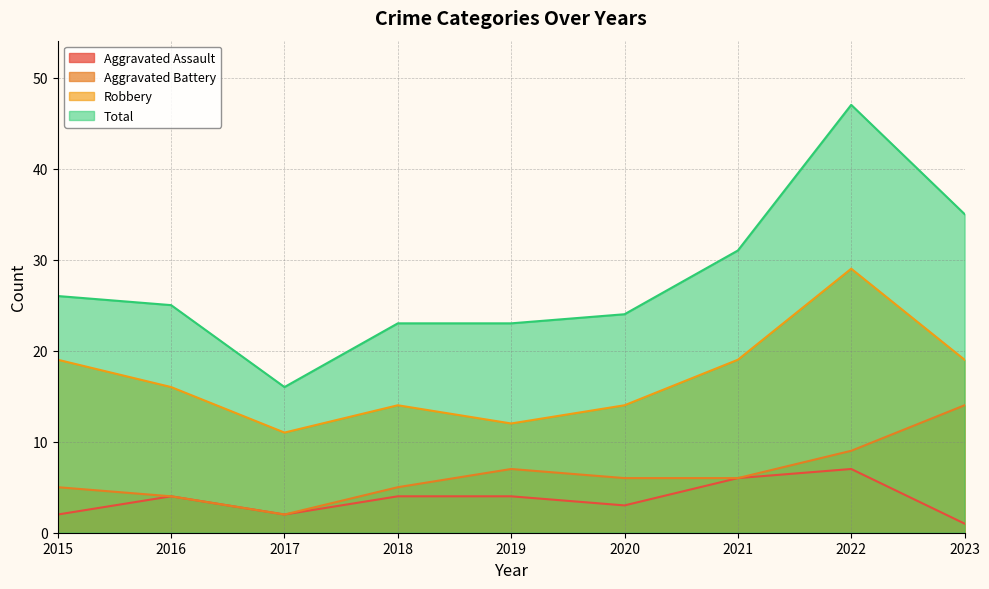

What is the maximum value shown in the chart?

47